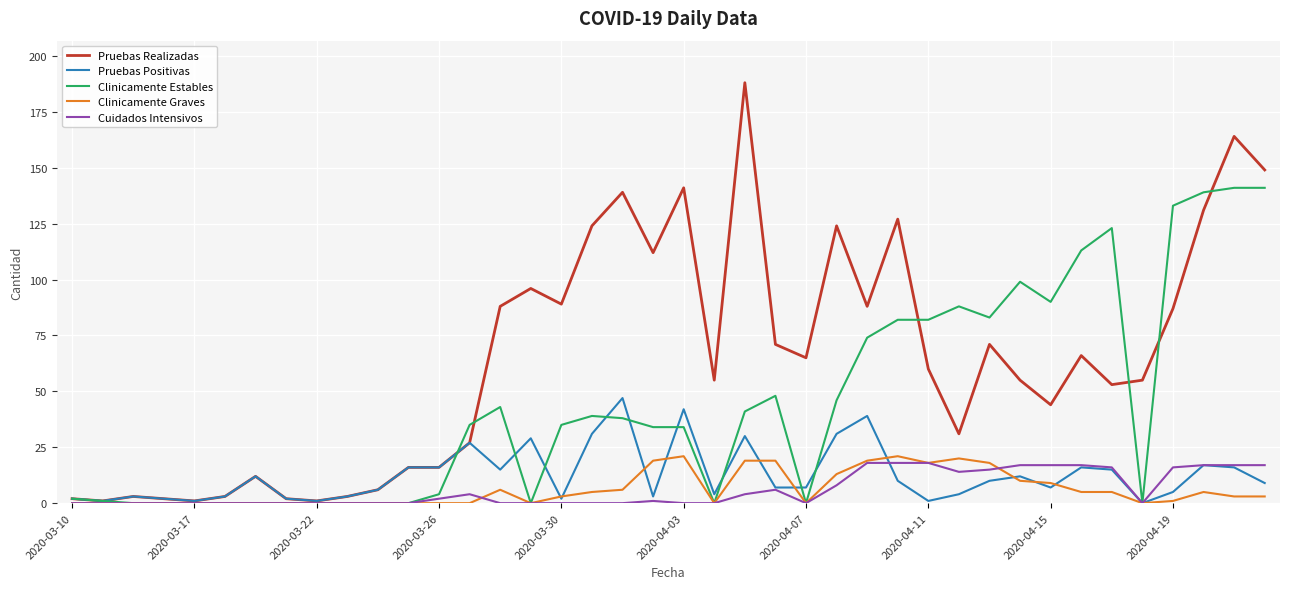

Which series has the largest total across all categories?

Pruebas Realizadas